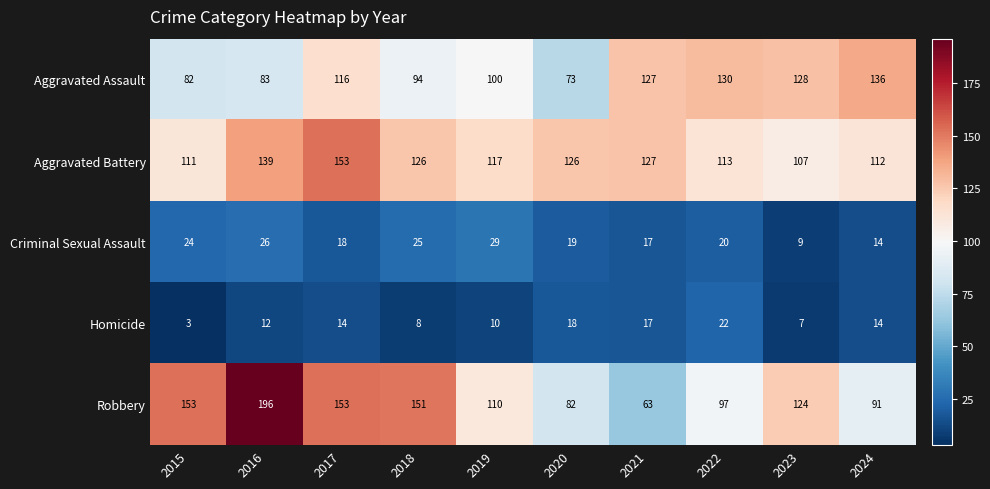

At which category is the sum across all series the highest?

2016